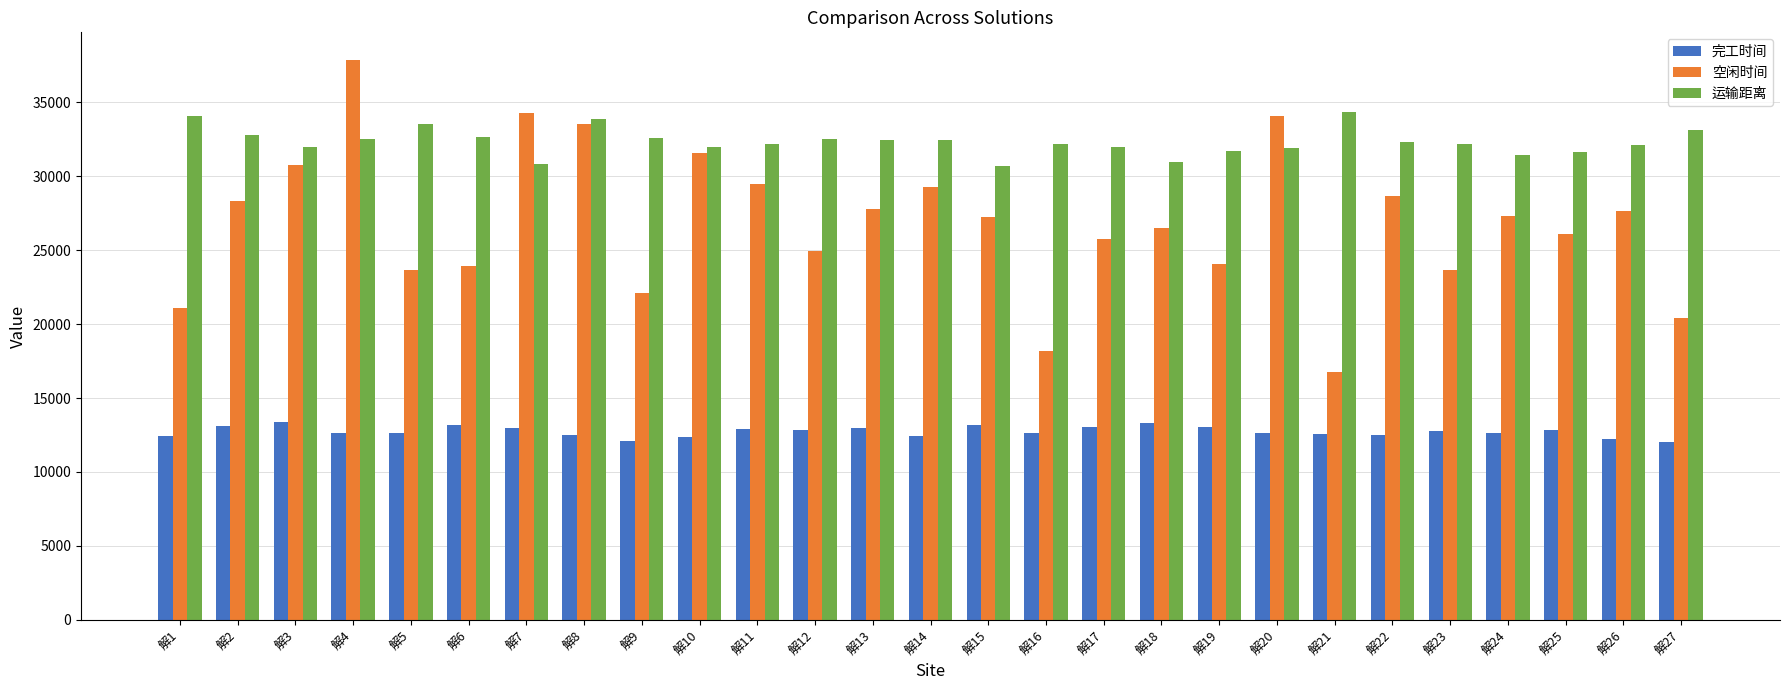

Is the value of 空闲时间 at 解14 greater than the value of 完工时间 at 解3?

Yes